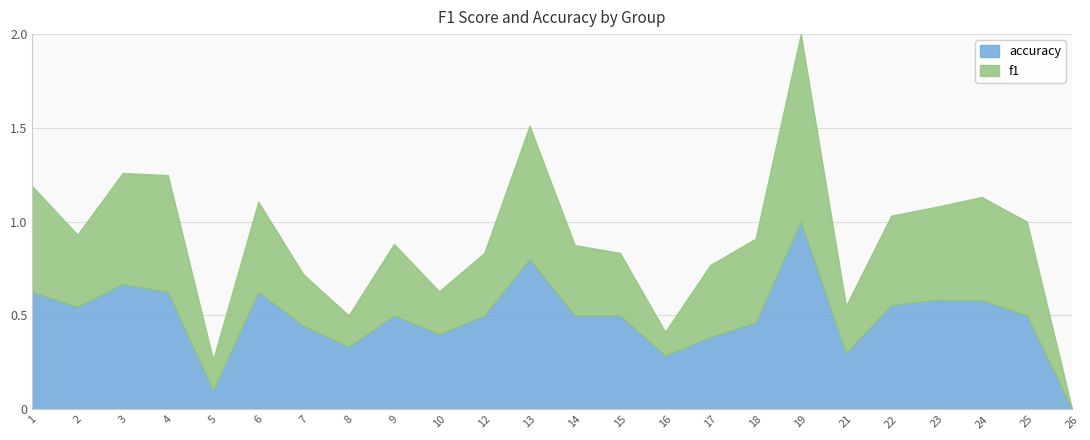

The accuracy series shows 1.1 at 13. True or false?

False